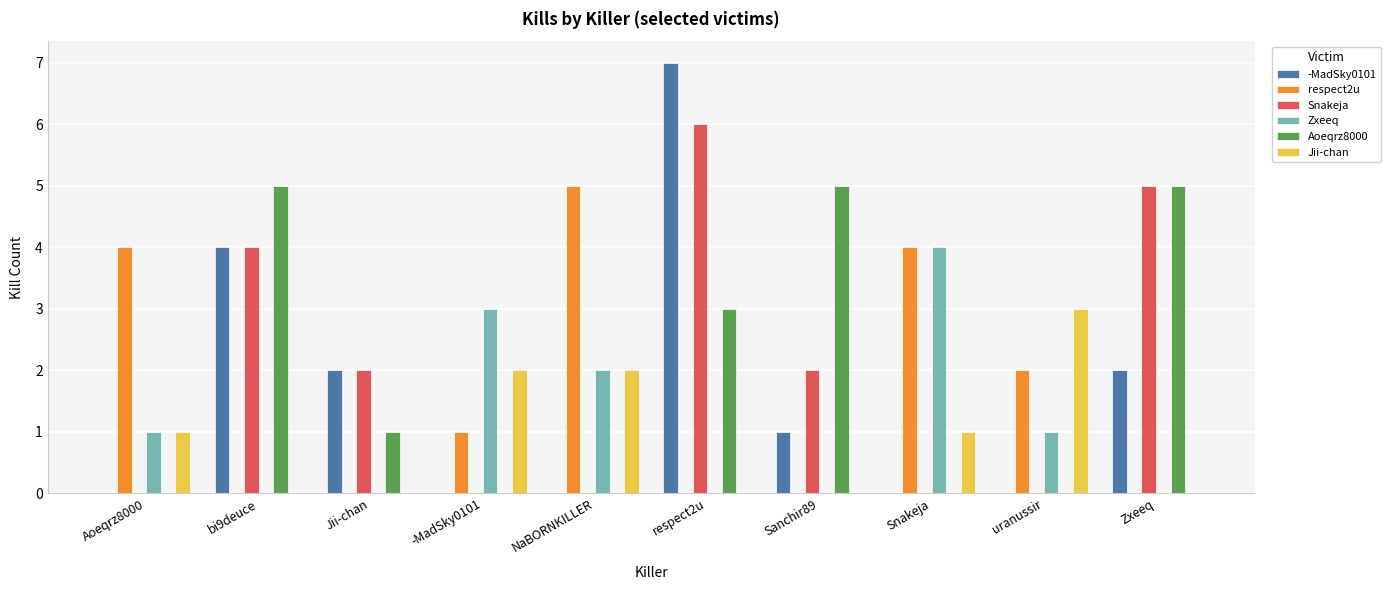

What is the greatest value displayed?

7